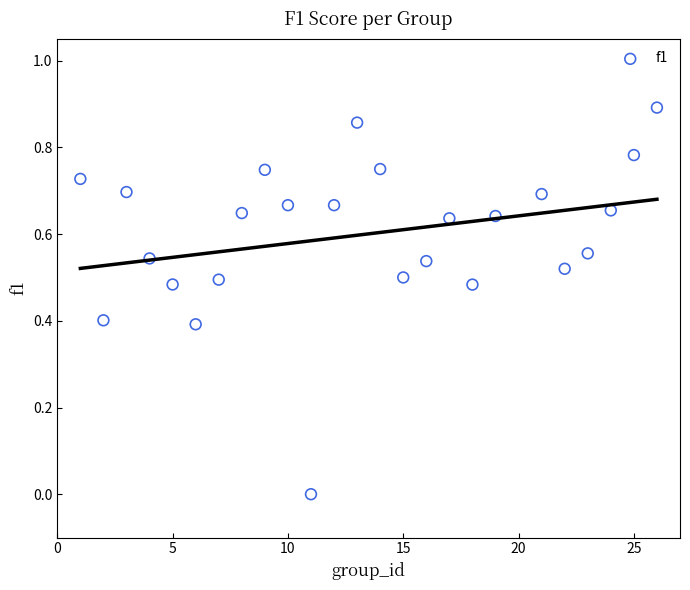

What is the range of X values (max minus min)?

25.0